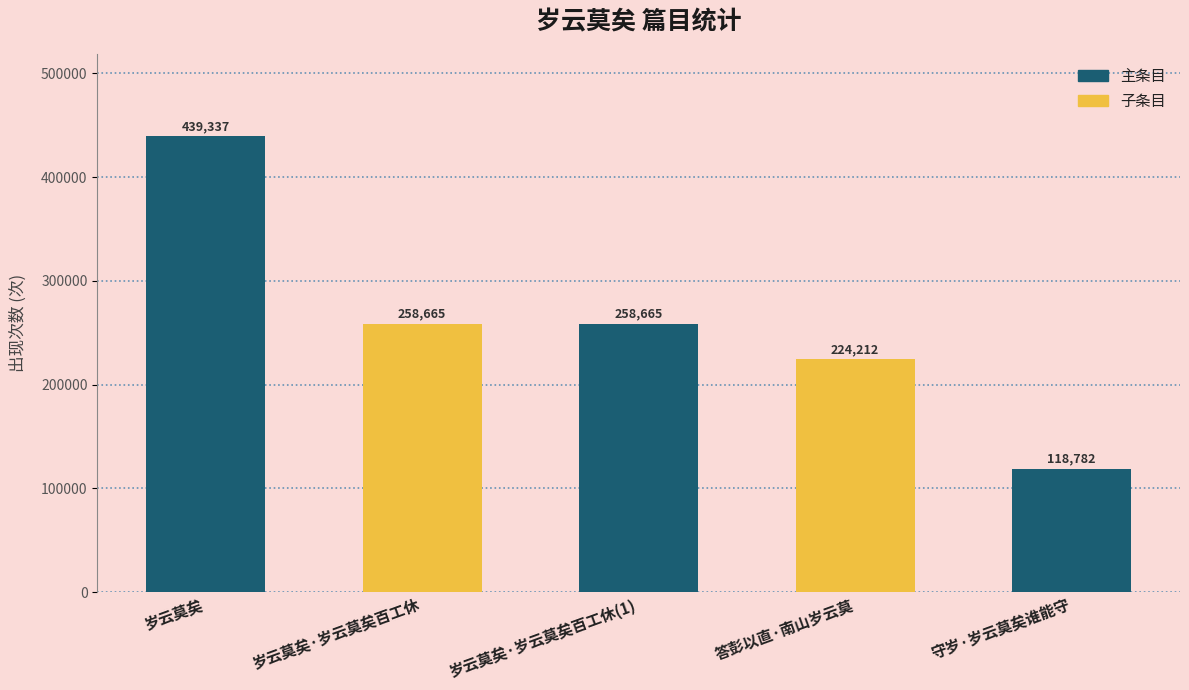

What is the change in value from 岁云莫矣·岁云莫矣百工休 to 答彭以直·南山岁云莫?

-34453